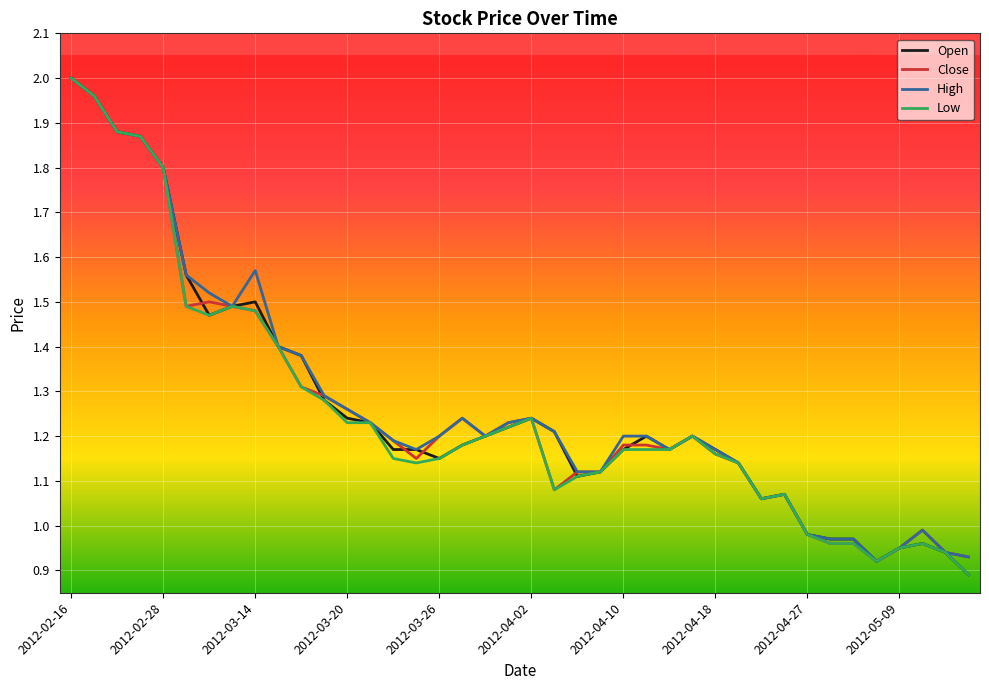

Does the chart display data point markers on the line(s)?

No